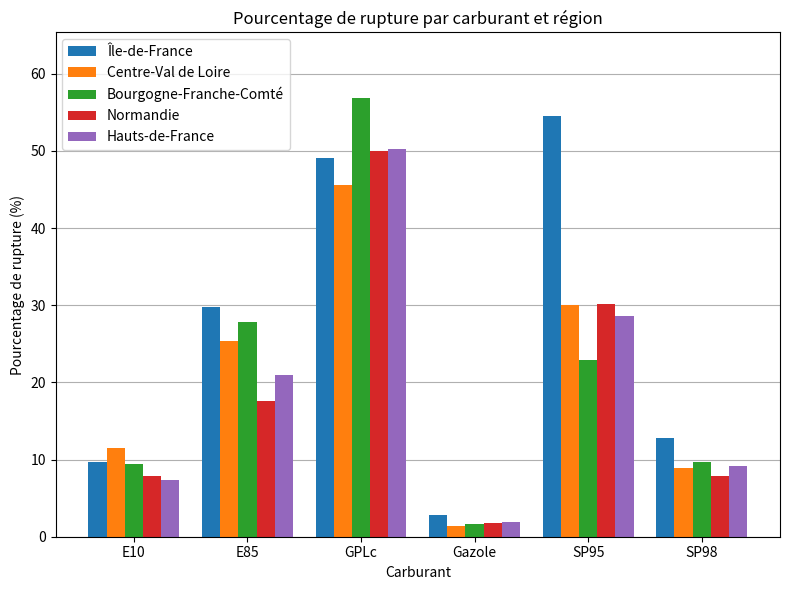

What is the difference between the Île-de-France values at E85 and GPLc?

19.3